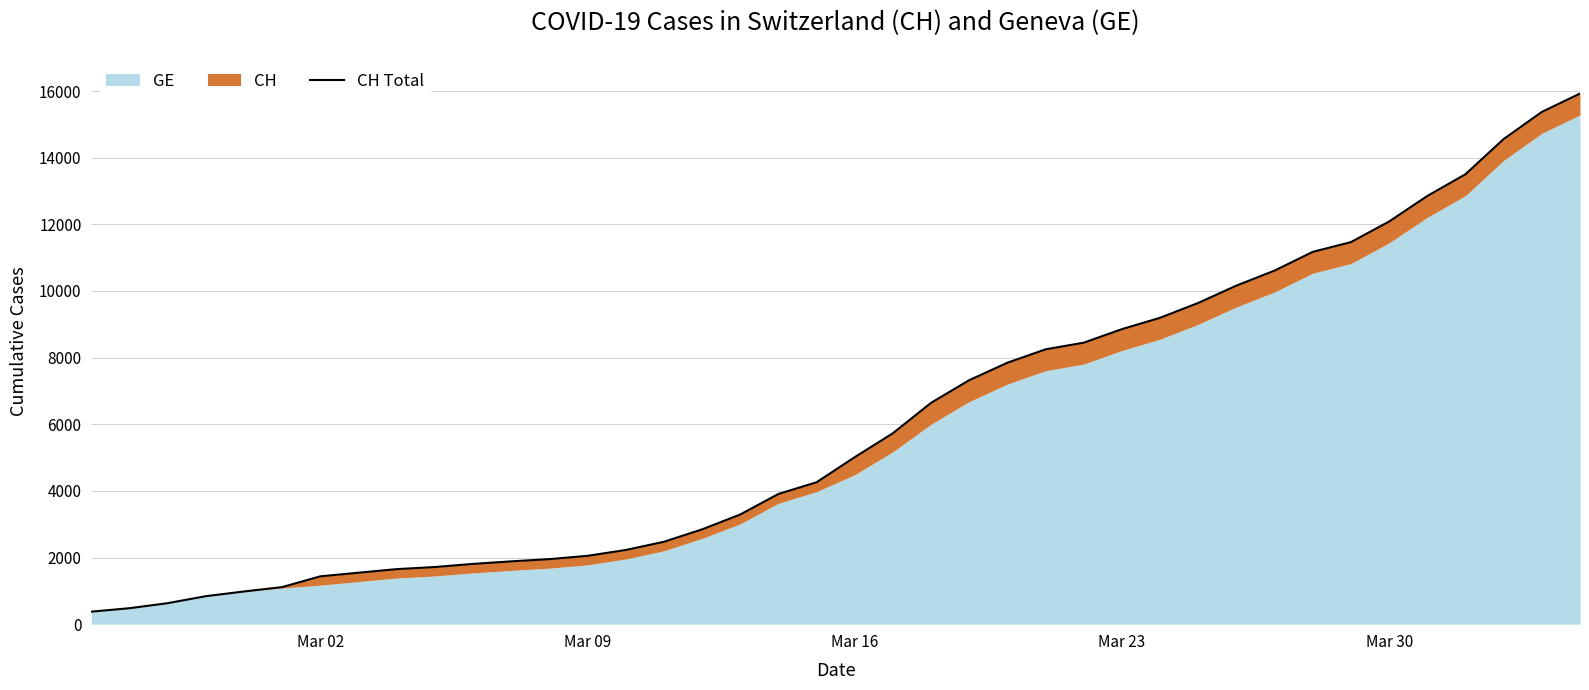

What is the maximum value shown in the chart?

15926